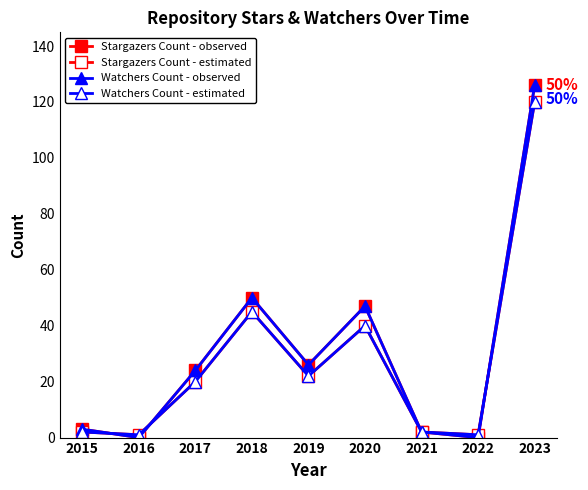

How many interior local peaks does the Stargazers Count - observed series have?

2